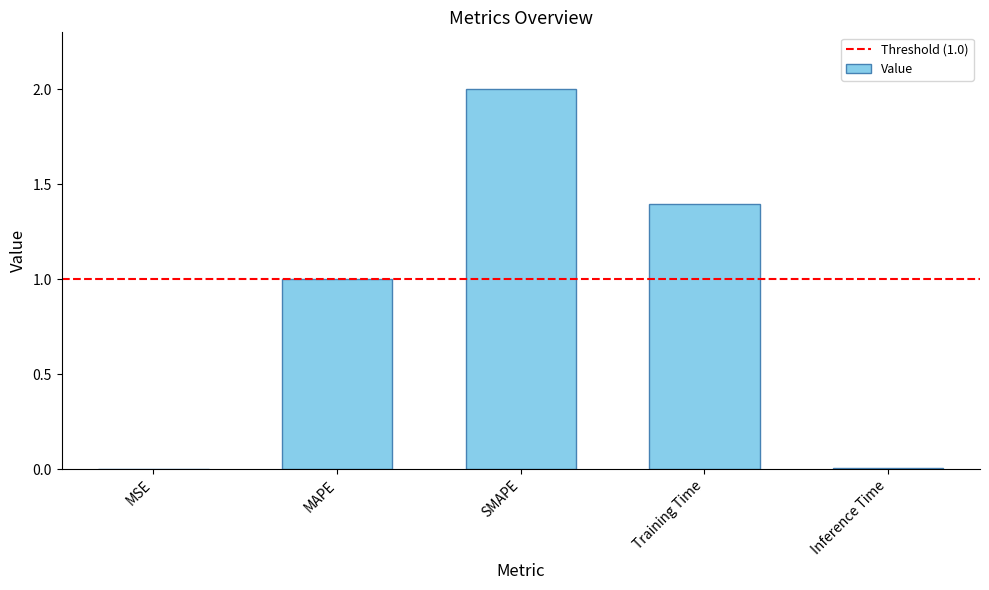

What is the sum of all values?

4.4